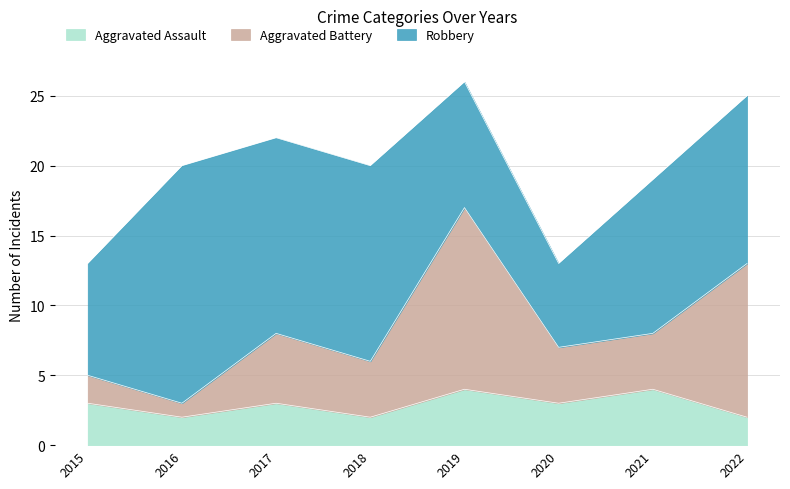

How many data points in Aggravated Battery are above 8?

2